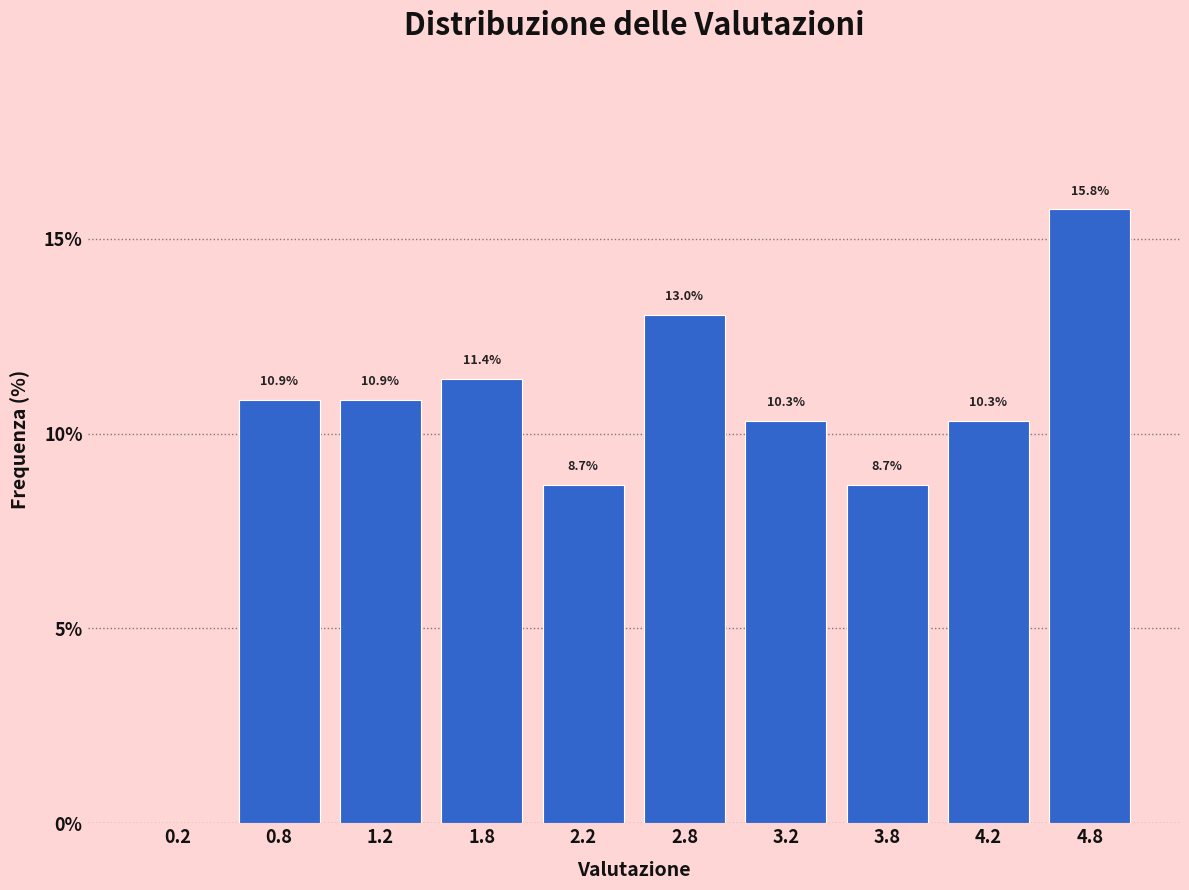

Which range on the x-axis has the tallest bar?

4.5 to 5.0